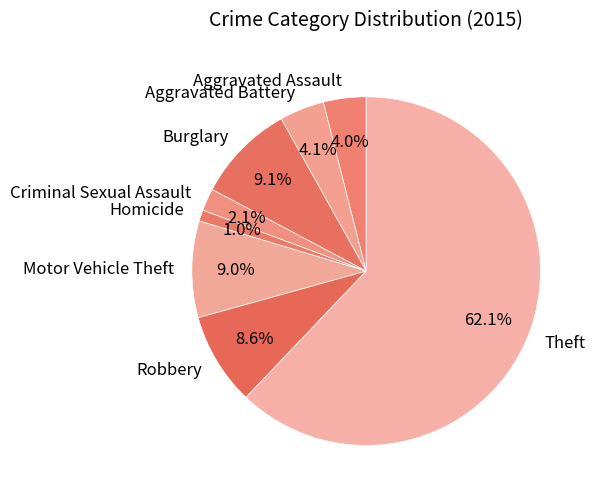

How many segments does this pie chart have?

8